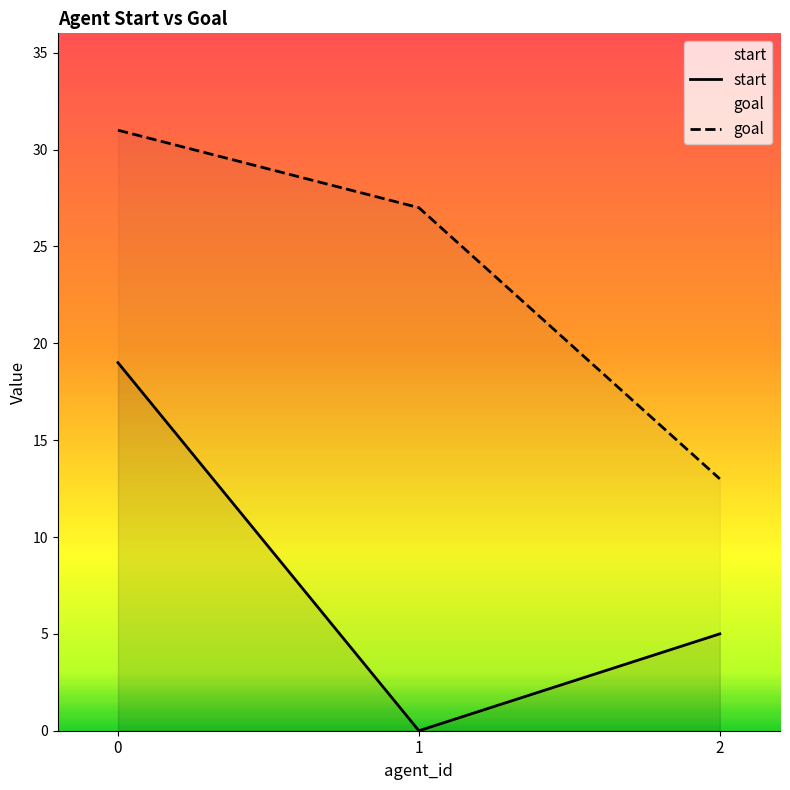

The value of goal at 0 is 15. True or false?

False